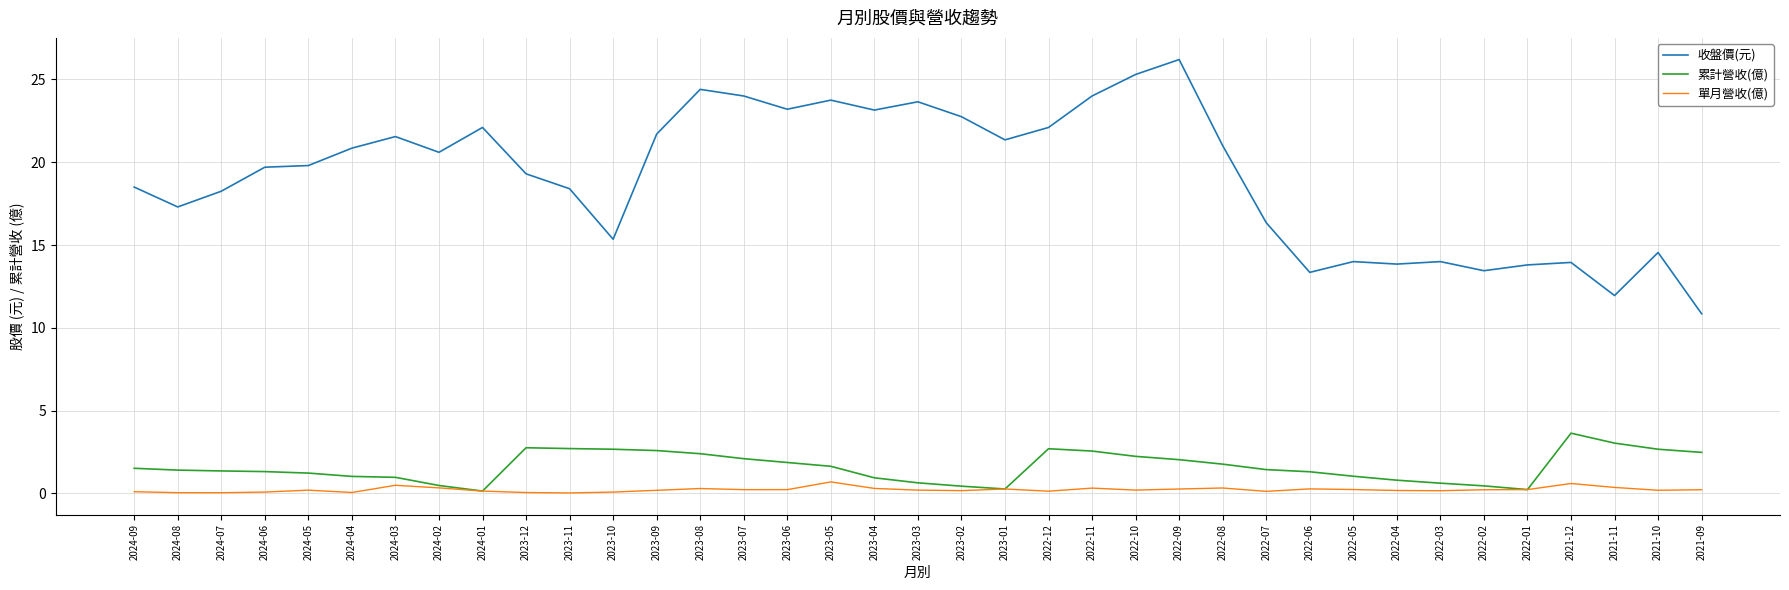

Which series has the widest spread of values?

收盤價(元)